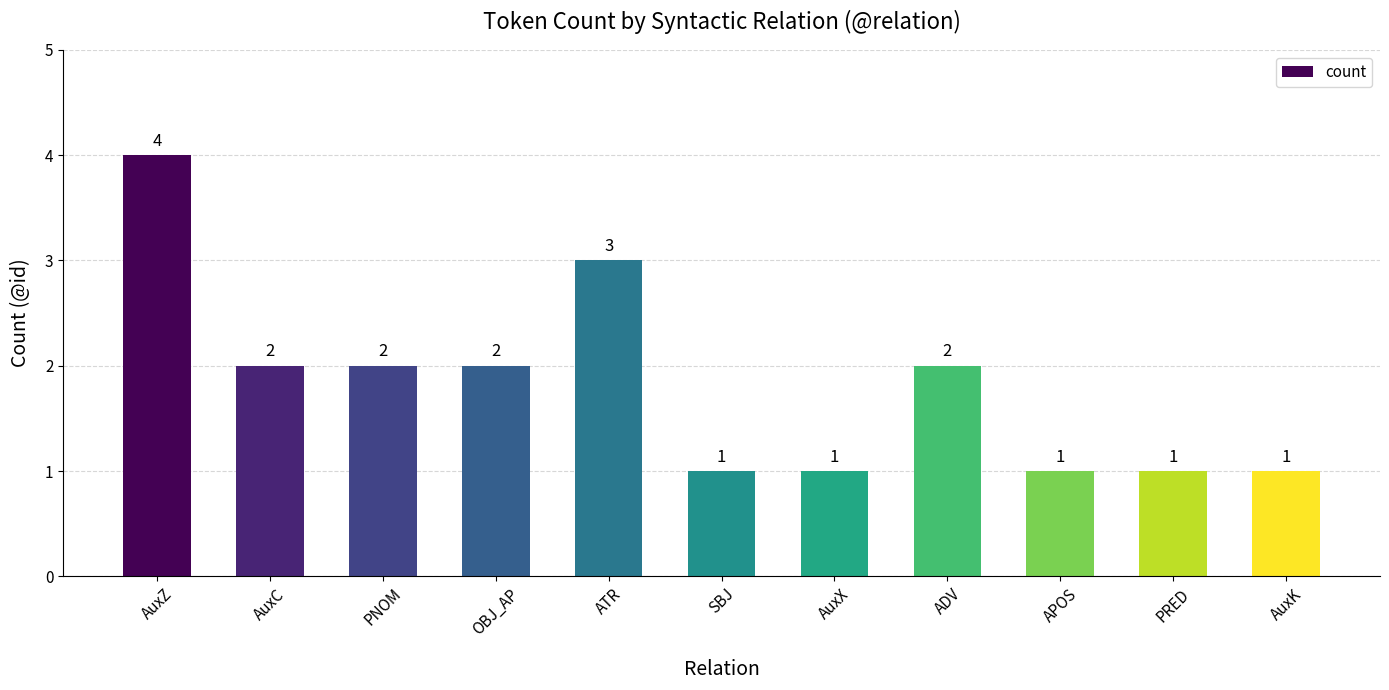

True or false: the data shows 2 at PNOM.

True